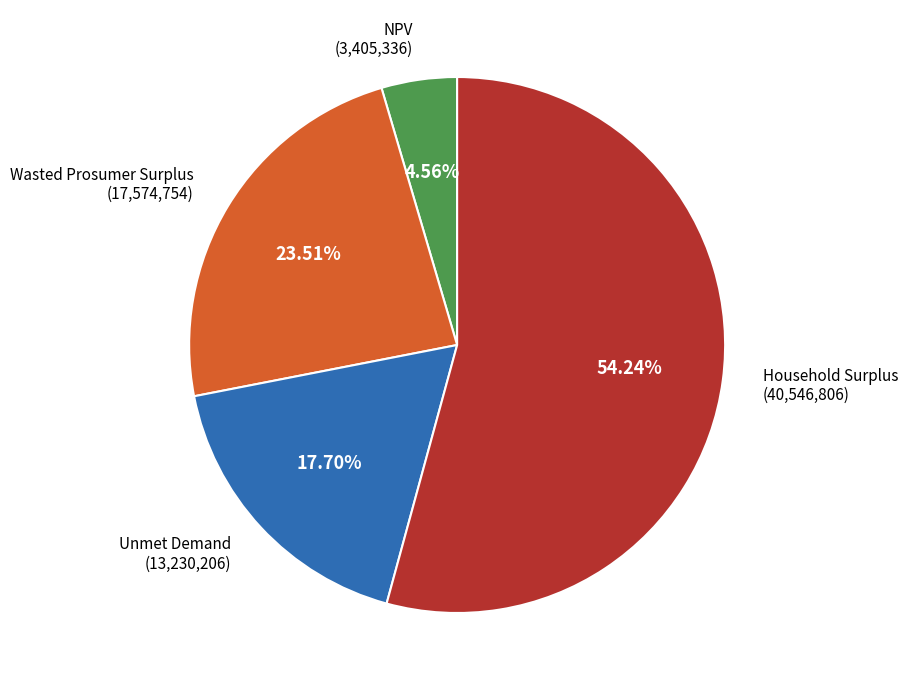

How many slices are in this pie chart?

4